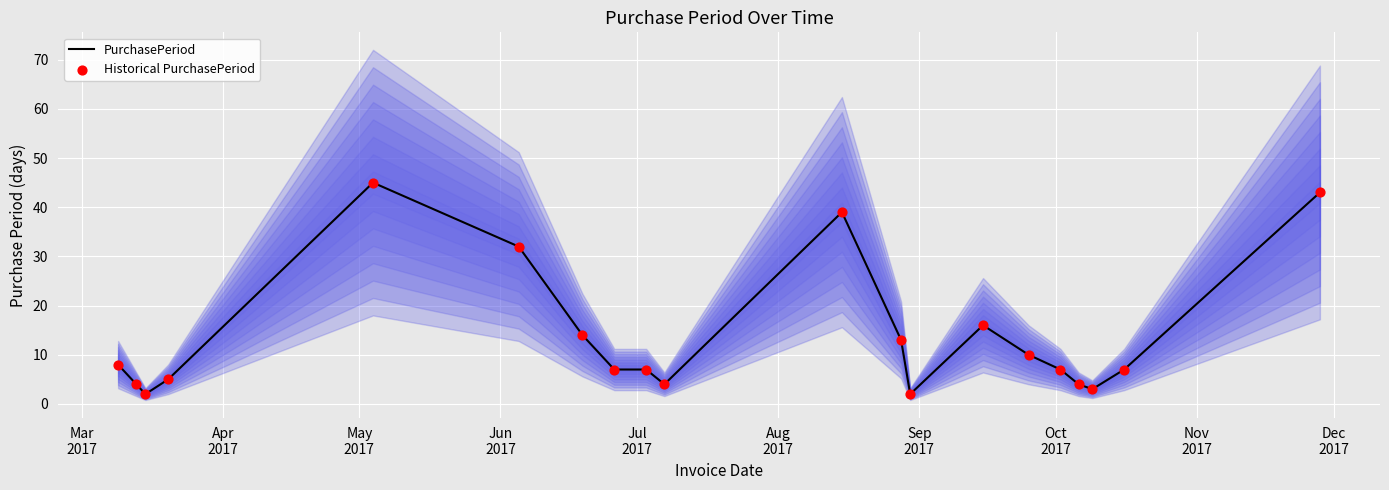

What is the highest value of the PurchasePeriod series?

45